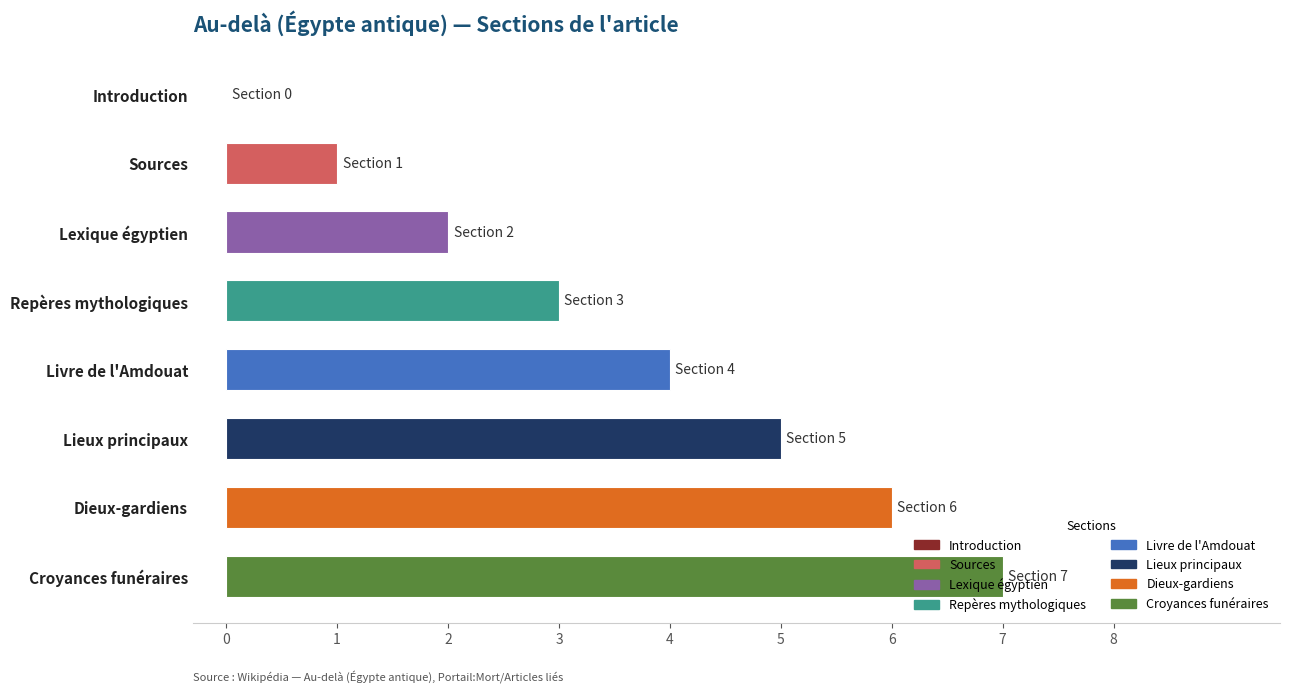

How many categories are shown in the chart?

8